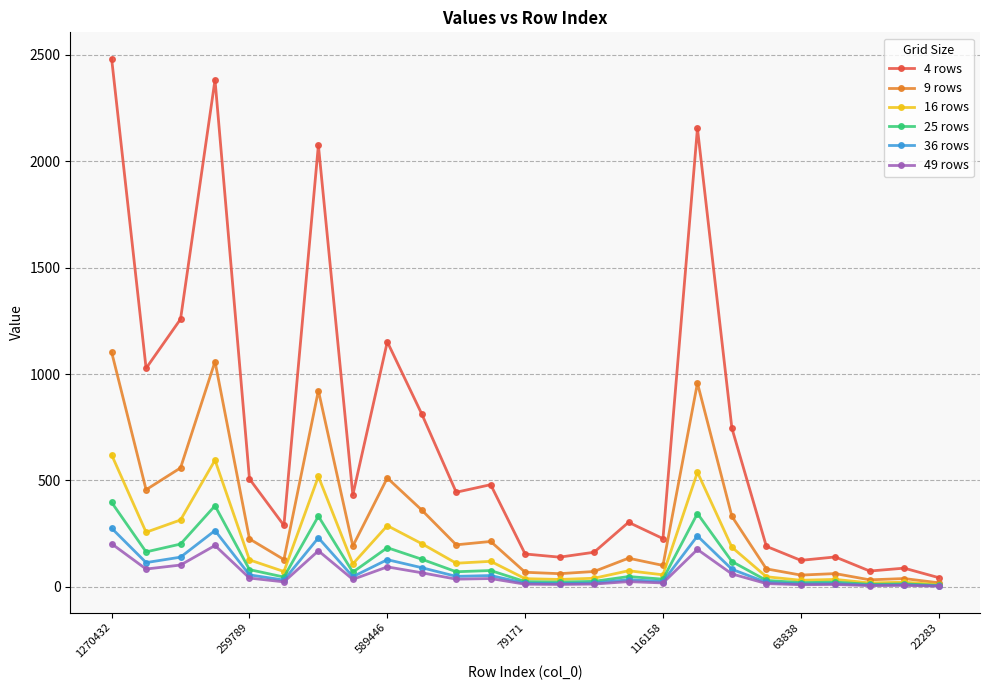

Which series has the largest total across all categories?

4 rows